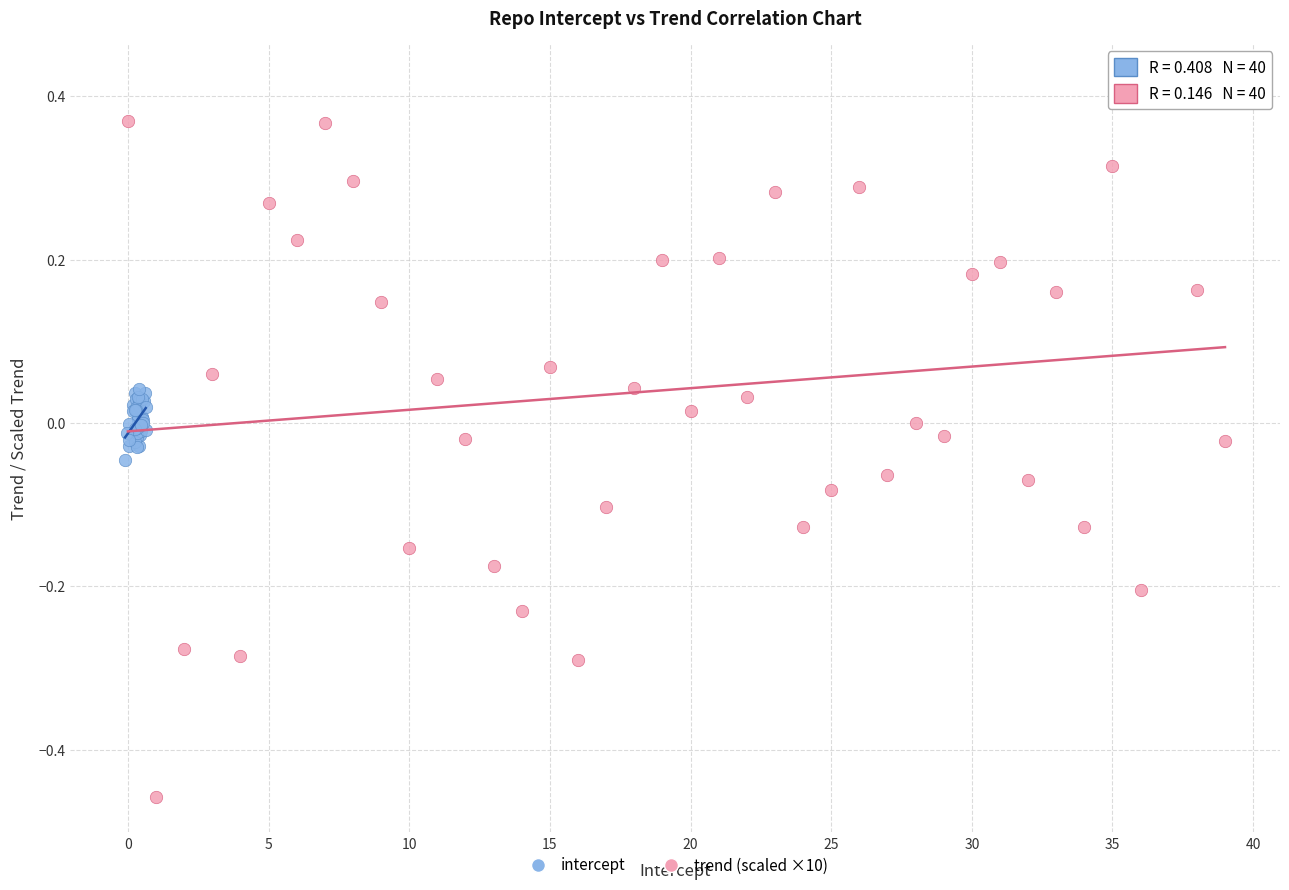

Which series contains the lowest Y value?

trend (scaled ×10)